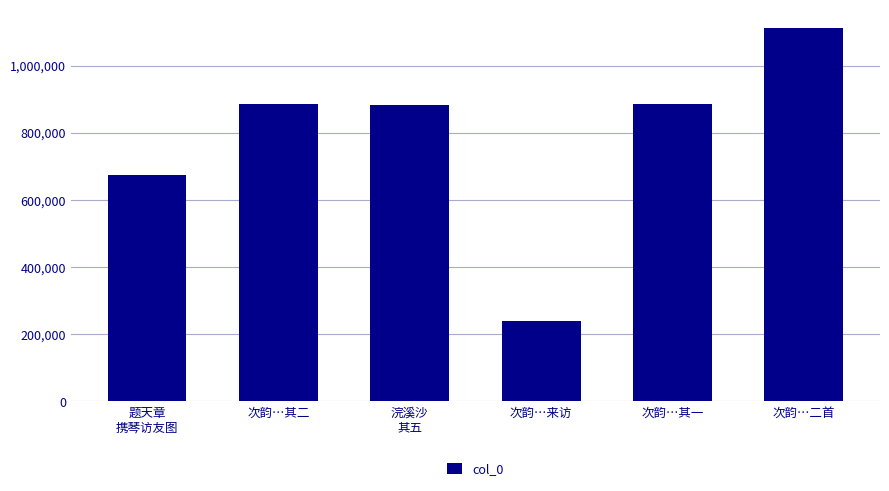

How many categories are shown in the chart?

6